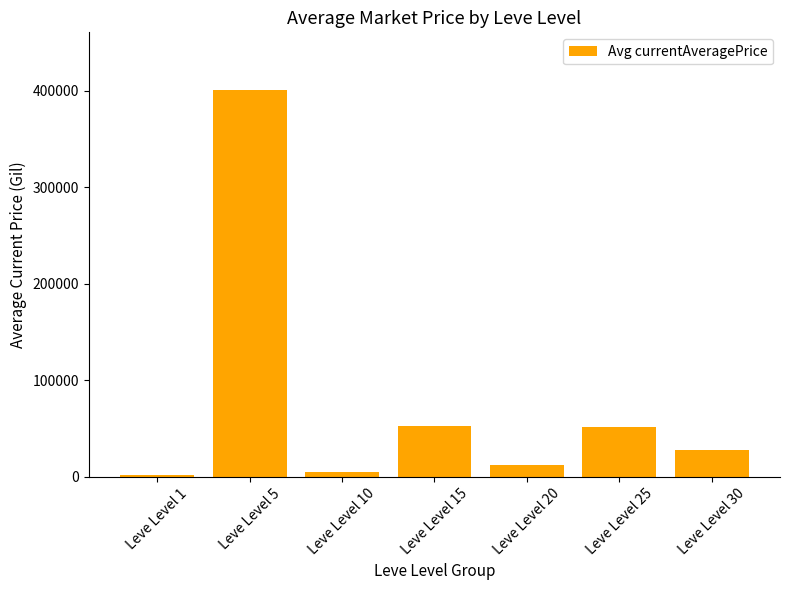

How many series are shown in this chart?

1